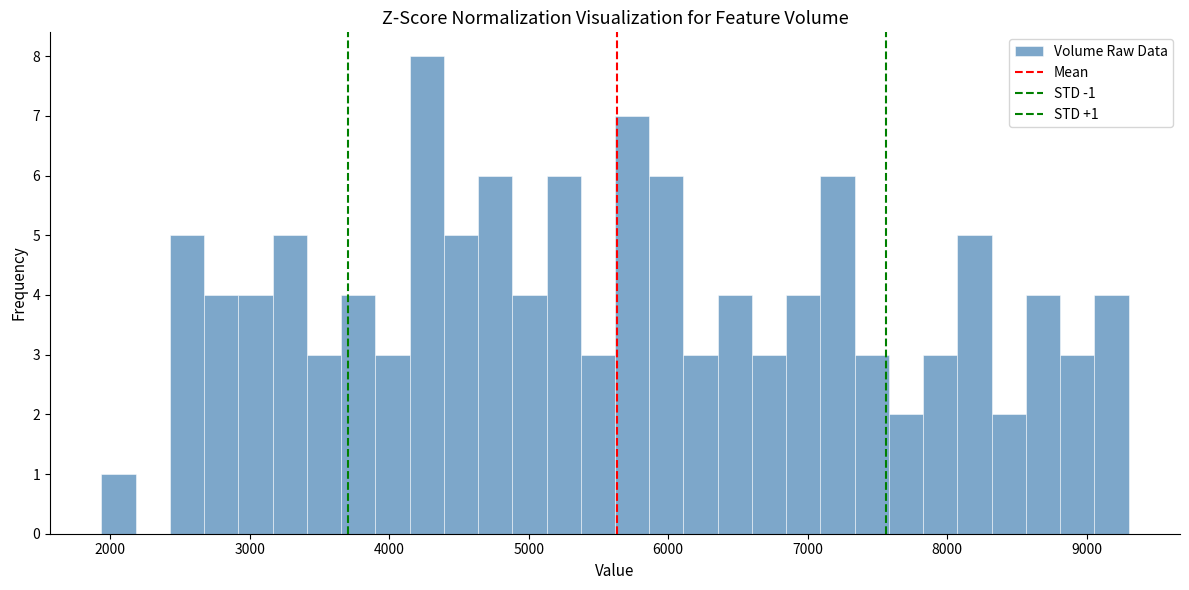

Read against the x-axis, roughly where is the centre of the tallest bar?

4300